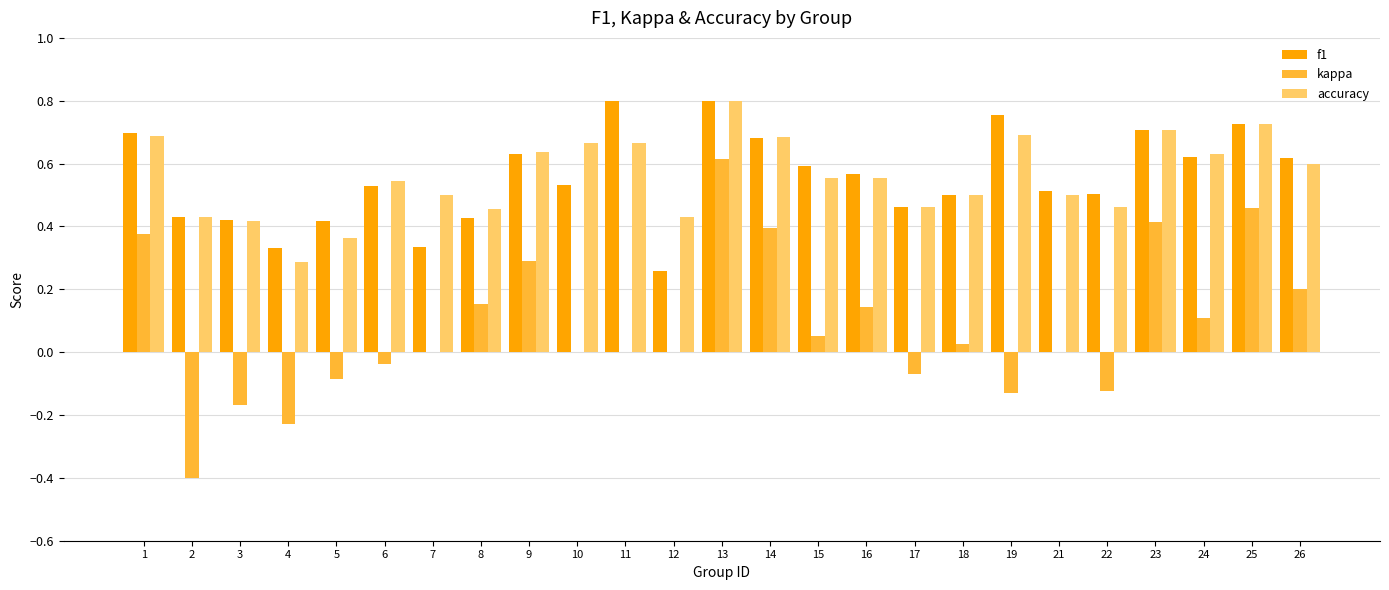

Is it true that f1 equals 0.3 at 4?

True